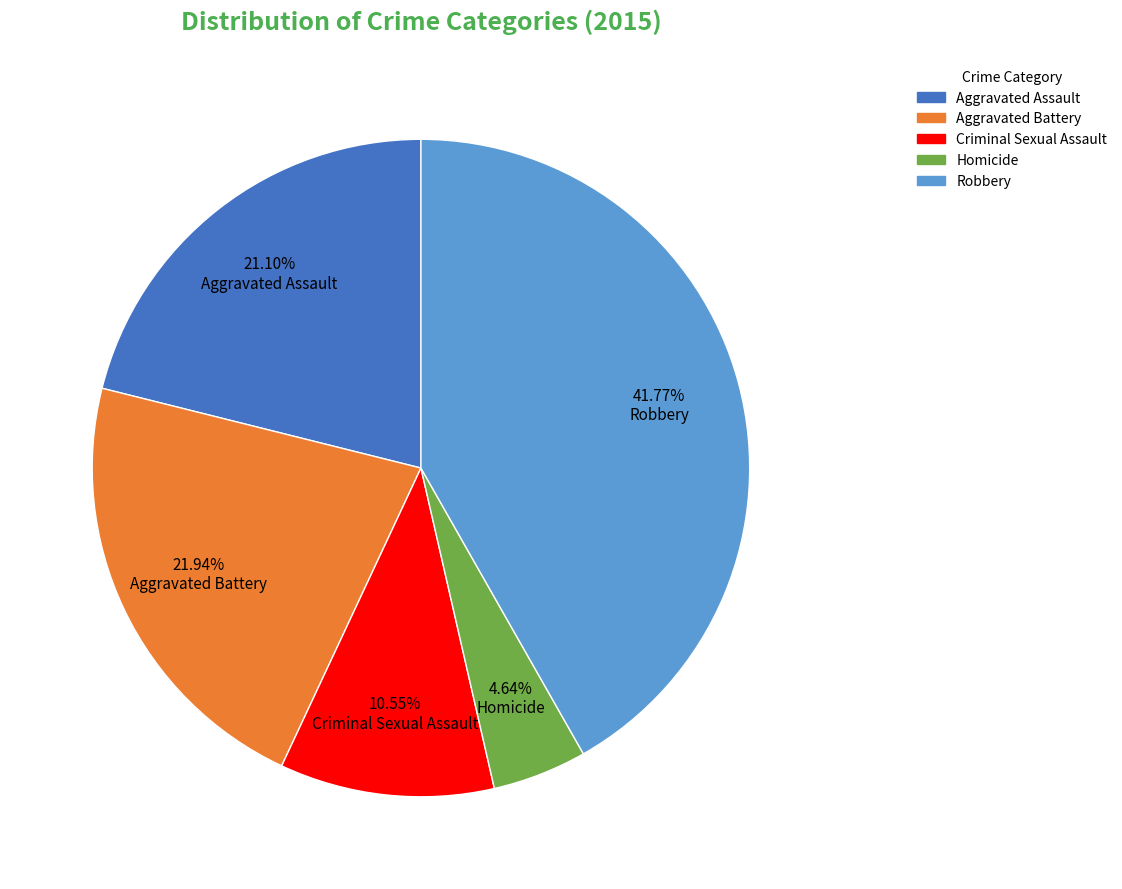

Which has a higher value, Aggravated Assault or Homicide?

Aggravated Assault